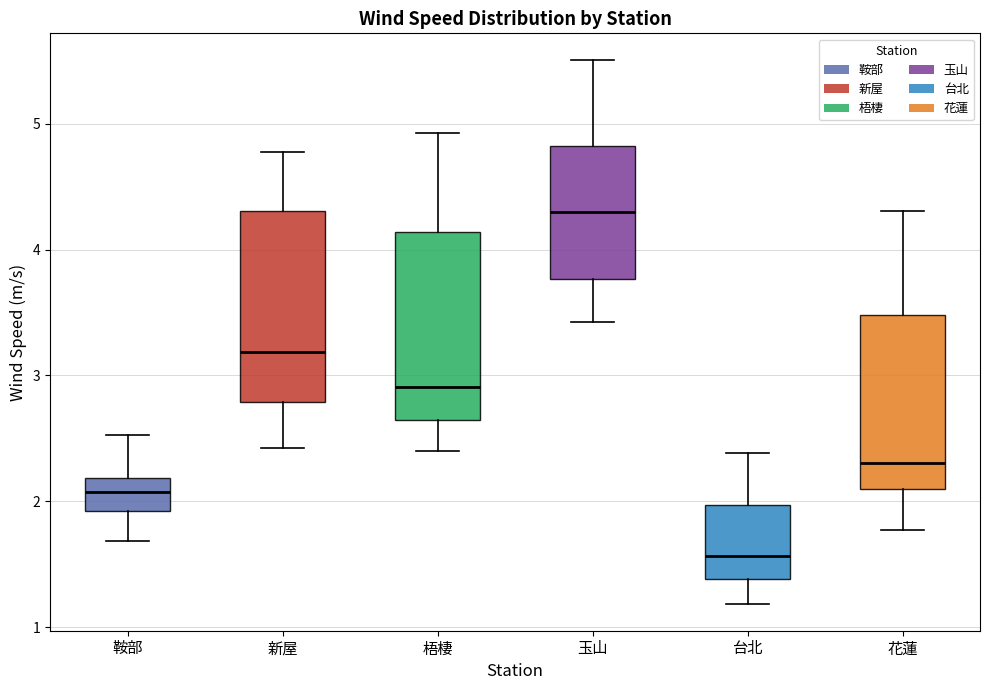

Which box has the lowest median line?

台北